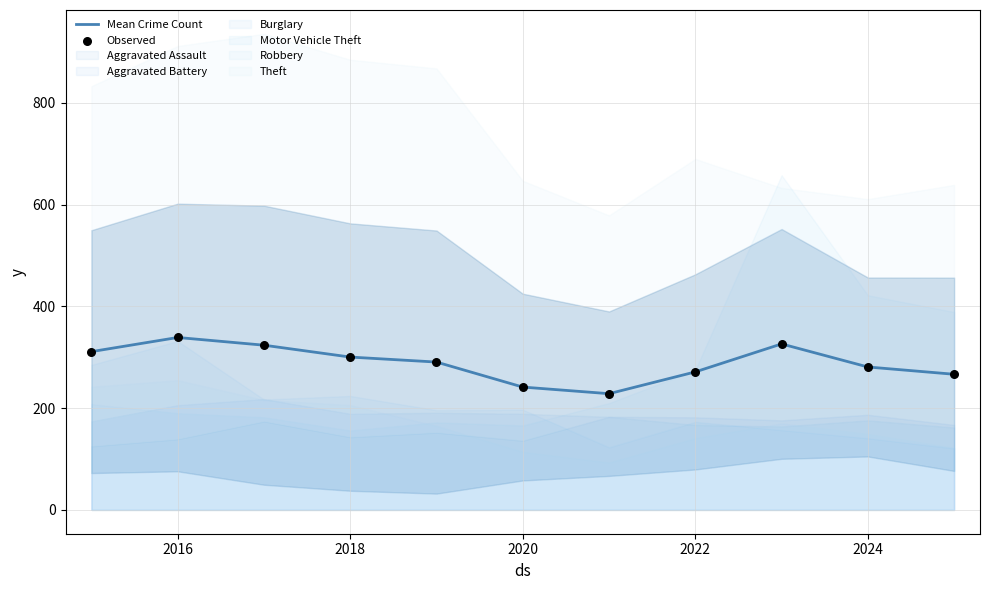

What are all the series names shown in the legend?

Mean Crime Count, Observed